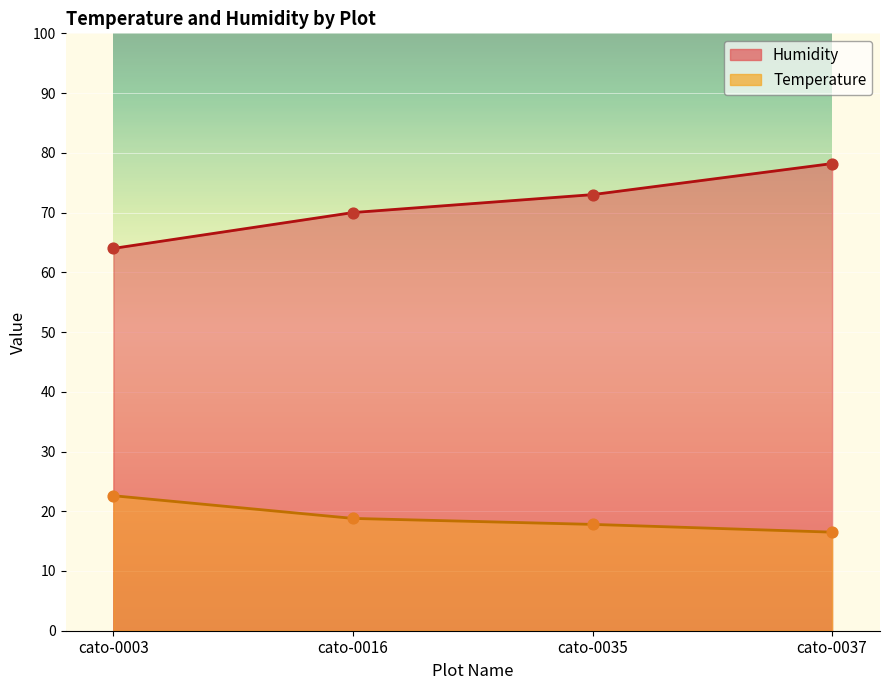

At which category is the sum across all series the highest?

cato-0037